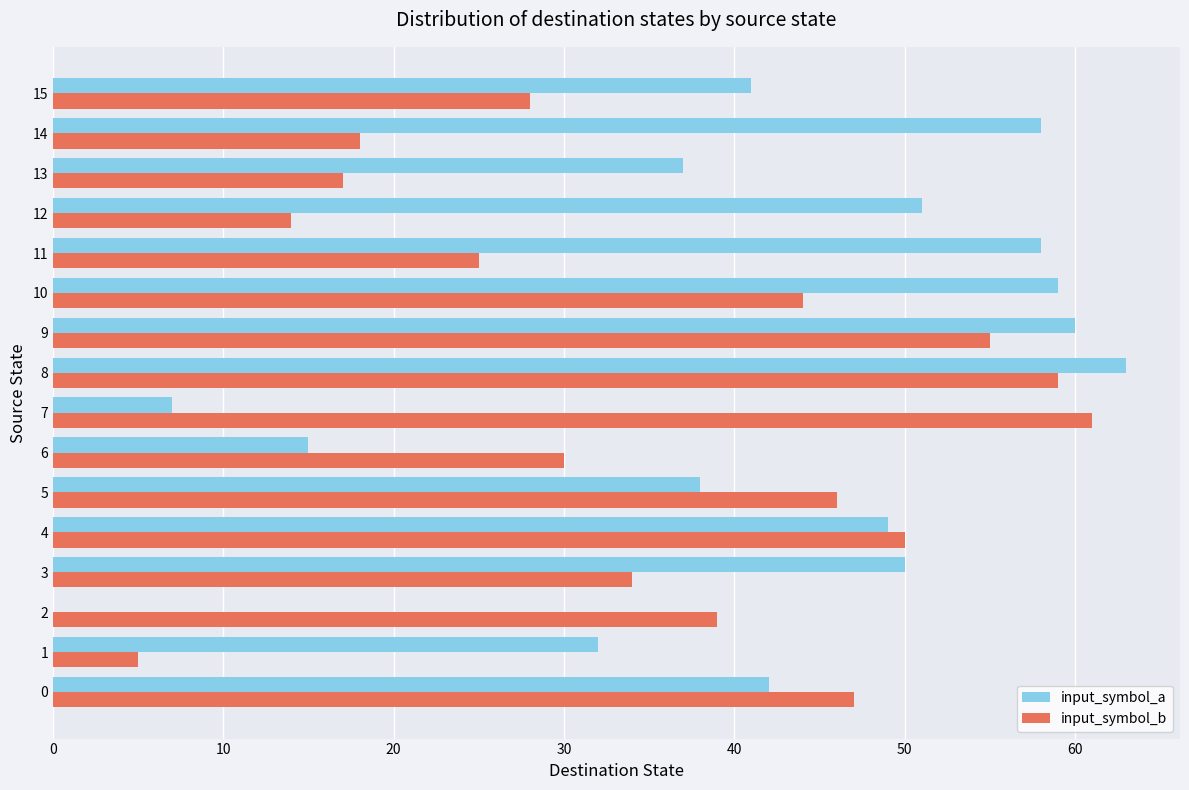

Is the value of input_symbol_a at 0 greater than the value of input_symbol_b at 10?

No